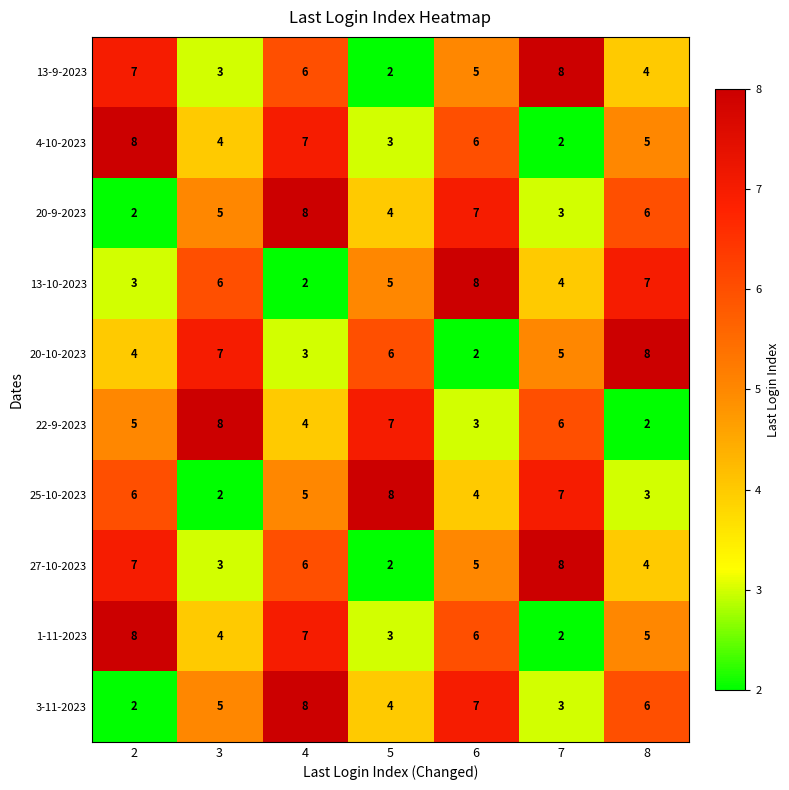

True or false: 27-10-2023 has a value of 4 at 8.

True